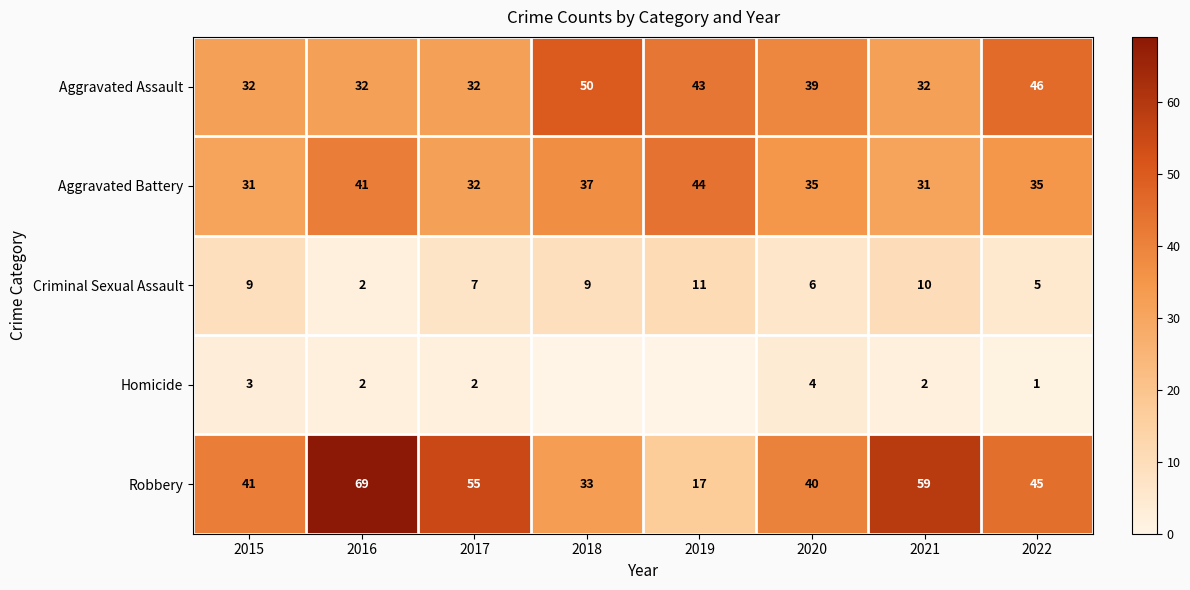

What is the total value across all series at 2017?

128